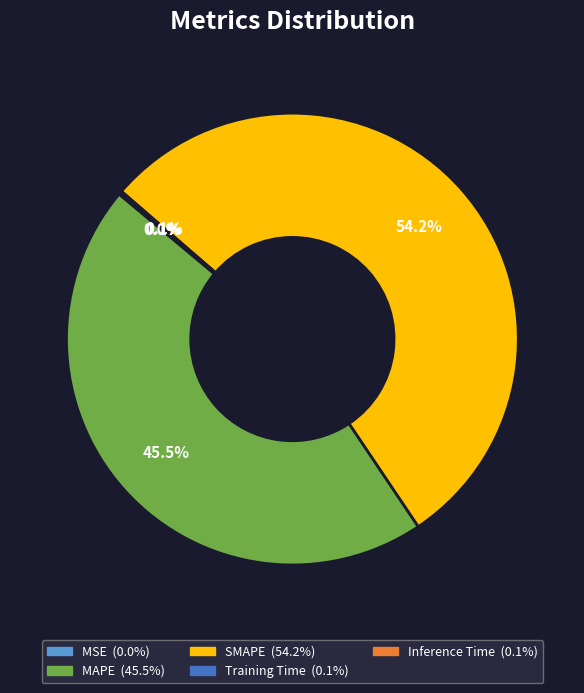

What is the majority slice?

SMAPE